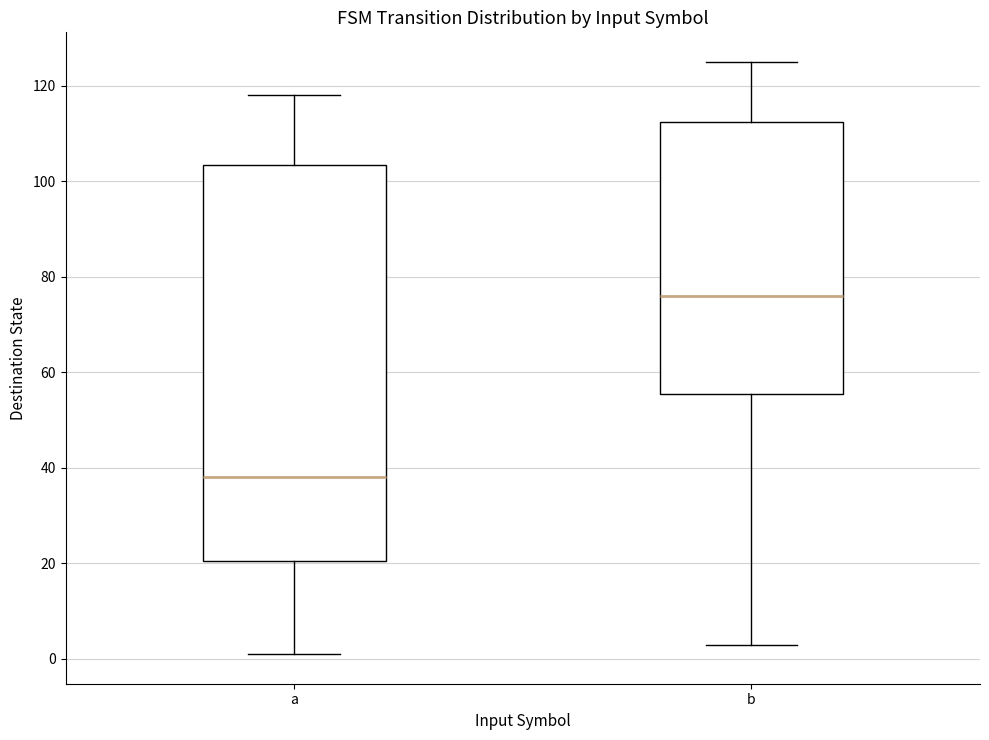

Comparing the boxes themselves (not the whiskers), which one is the tallest?

a